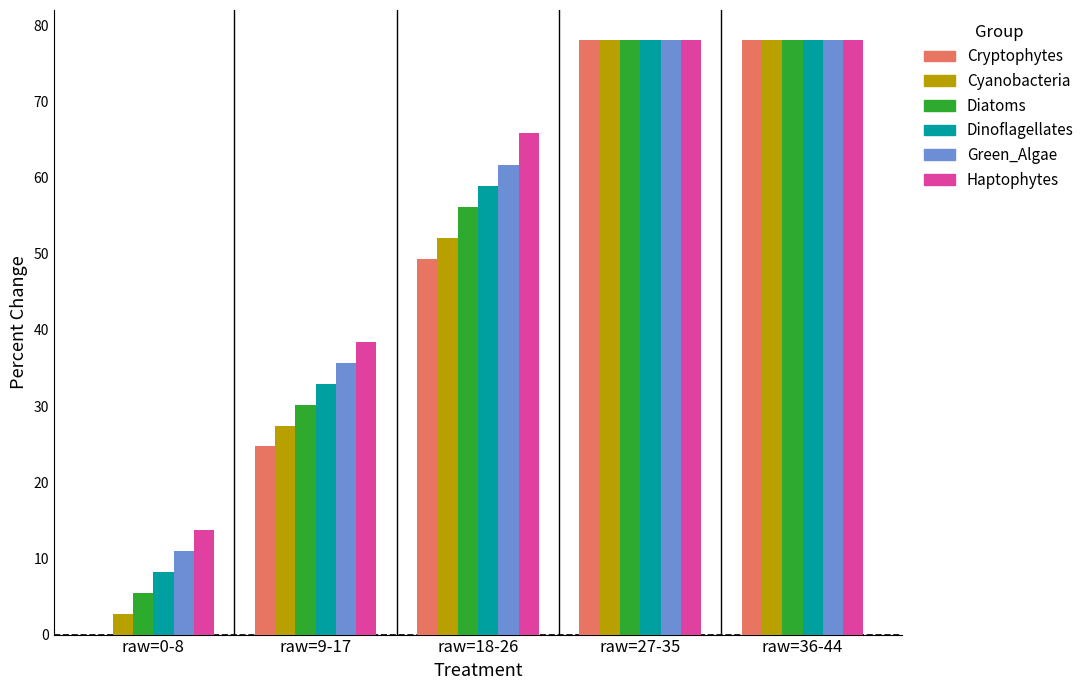

How many series are shown in this chart?

6